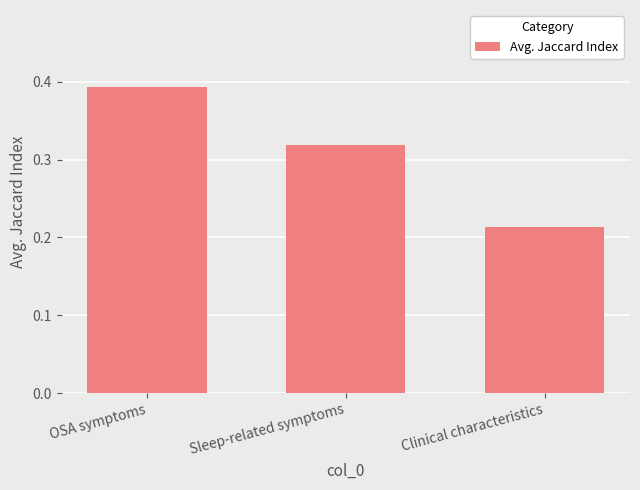

The chart shows a value of 0.4 at Sleep-related symptoms. True or false?

False